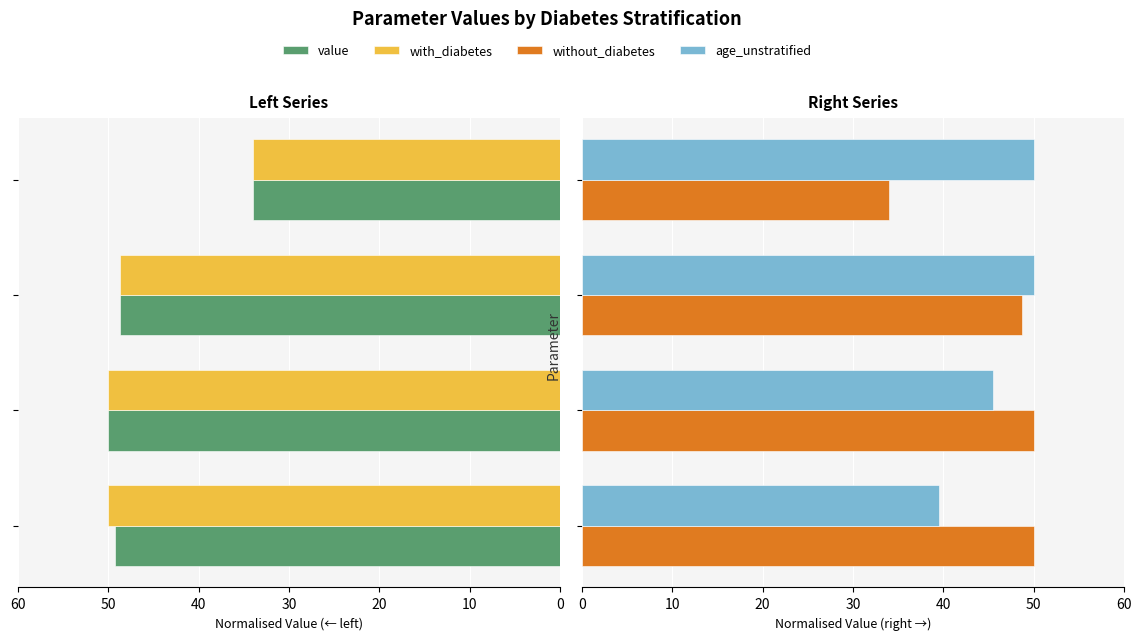

What are all the series names shown in the legend?

value, with_diabetes, without_diabetes, age_unstratified